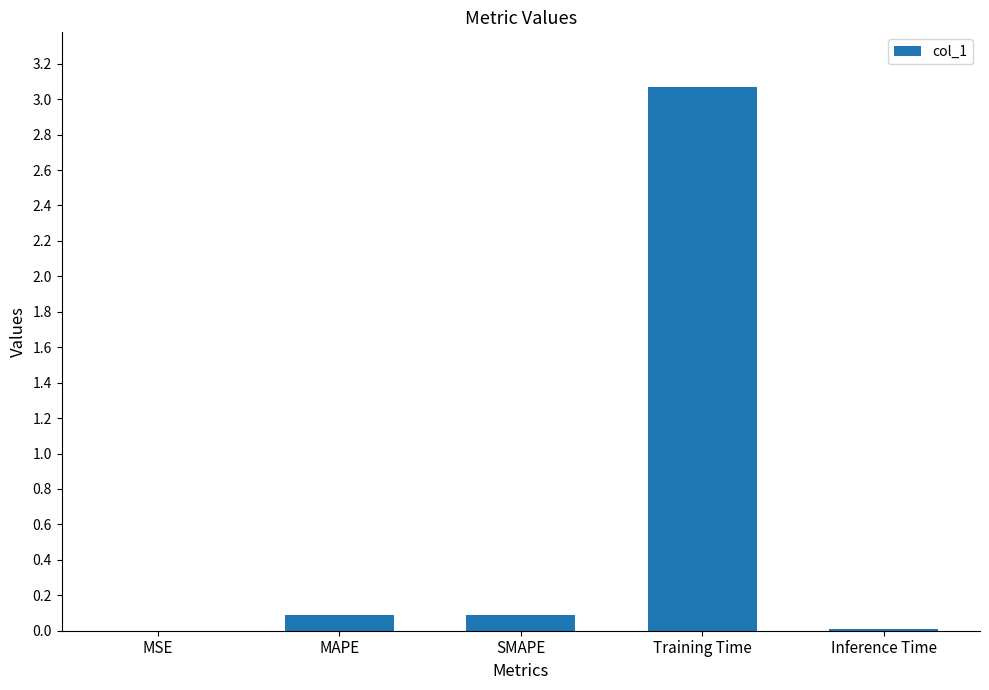

Between Inference Time and MAPE, which is larger?

MAPE